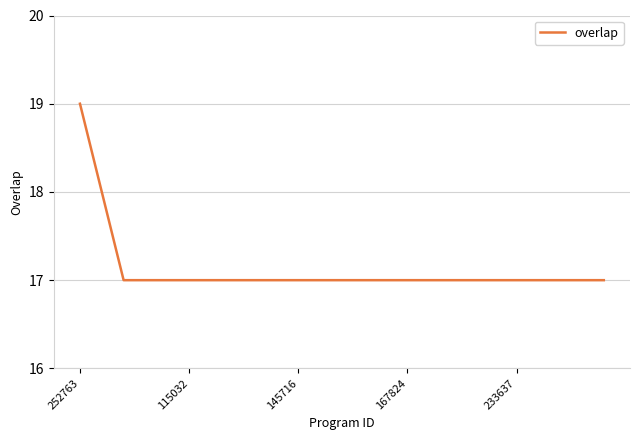

What is the greatest value displayed?

19